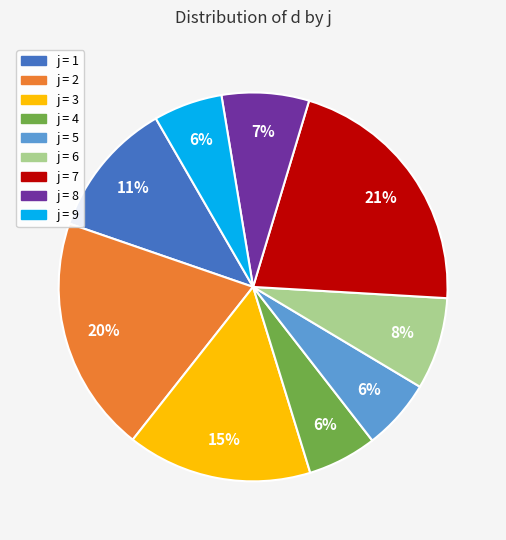

Does any single category account for the majority?

No